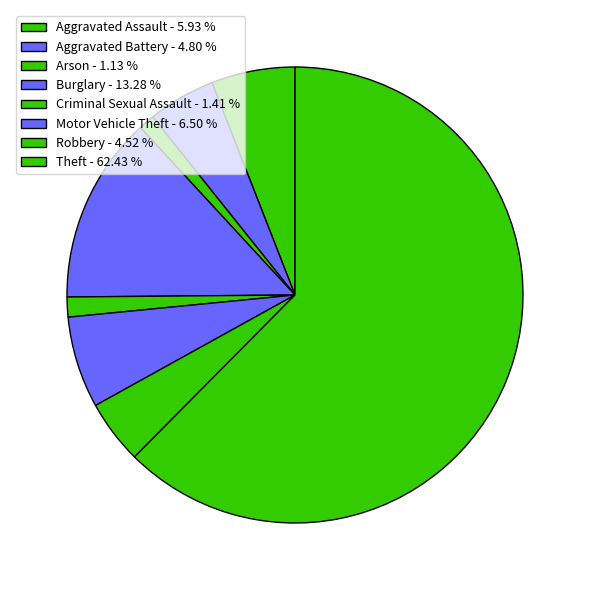

How many segments does this pie chart have?

8